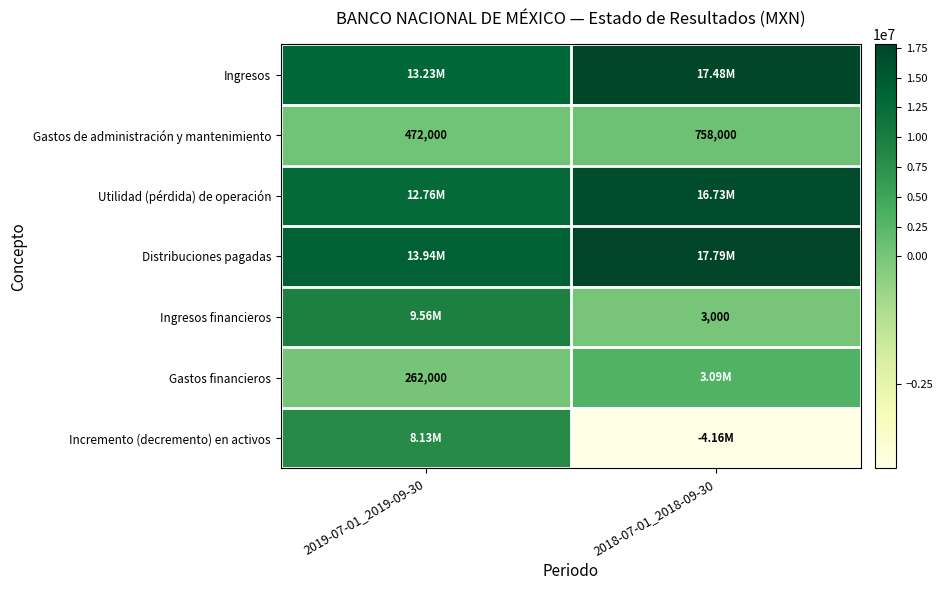

What is the sum of all Gastos de administración y mantenimiento values?

1230000